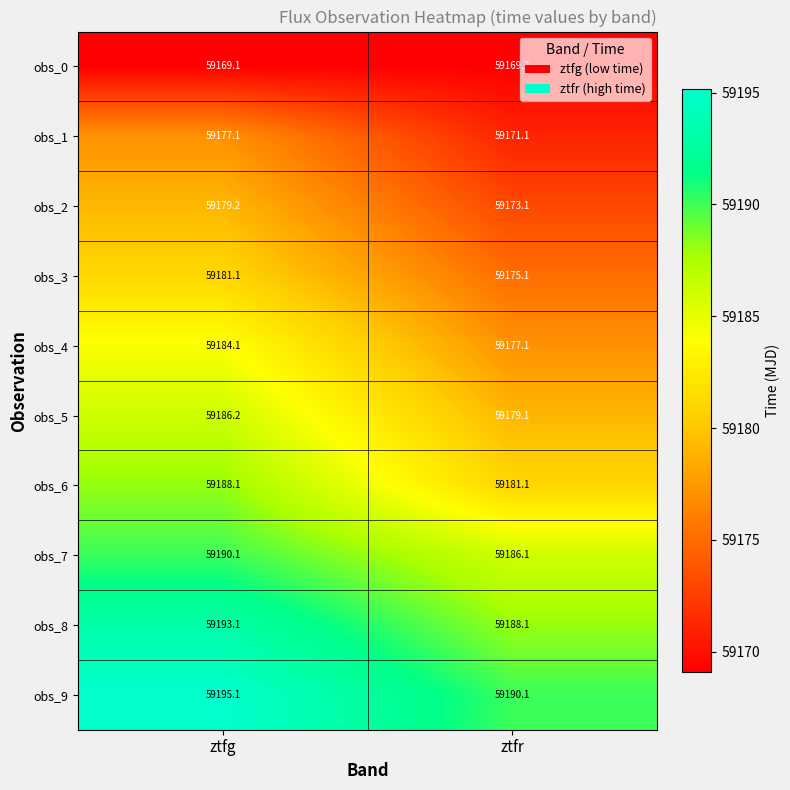

The obs_3 series shows 59175.1 at ztfr. True or false?

True